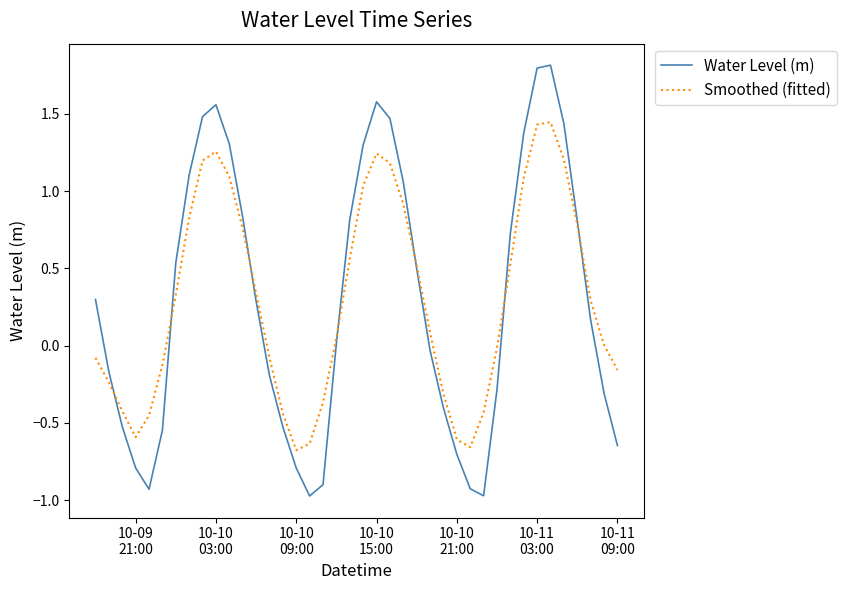

What is the difference between the maximum and minimum values in the Smoothed (fitted) series?

2.1